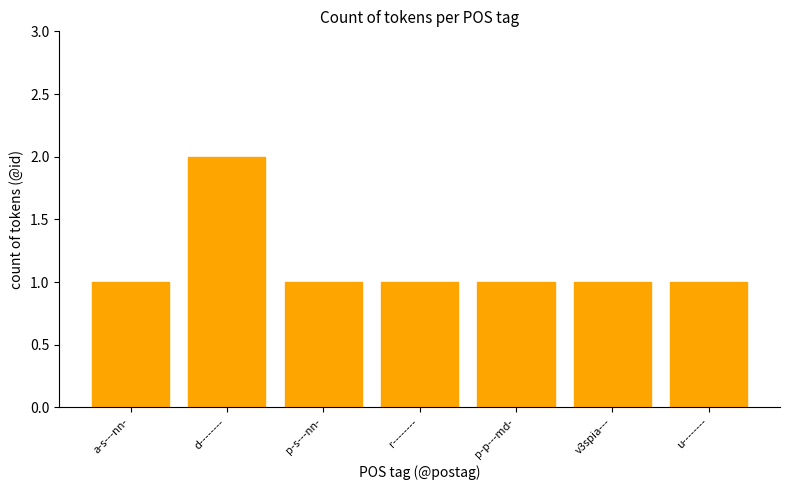

Which category has the highest value across all series?

d--------